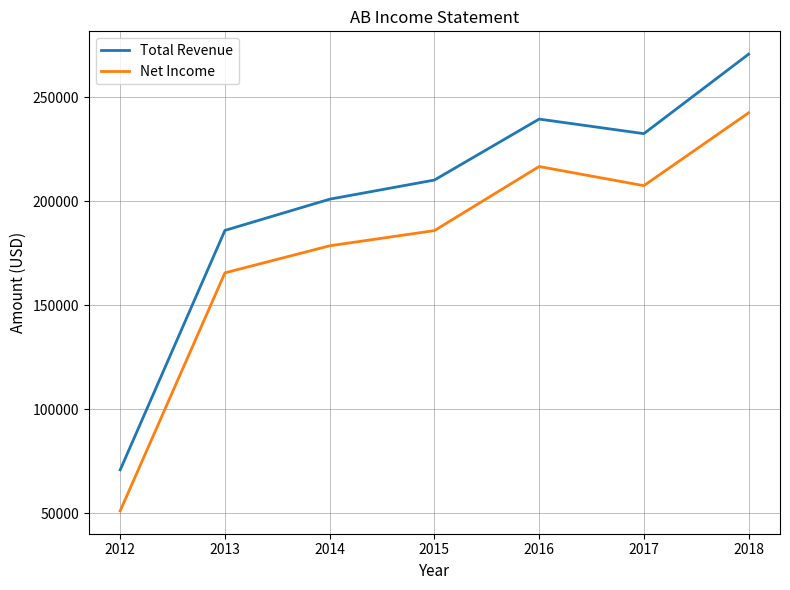

True or false: Total Revenue and Net Income cross at least once.

False